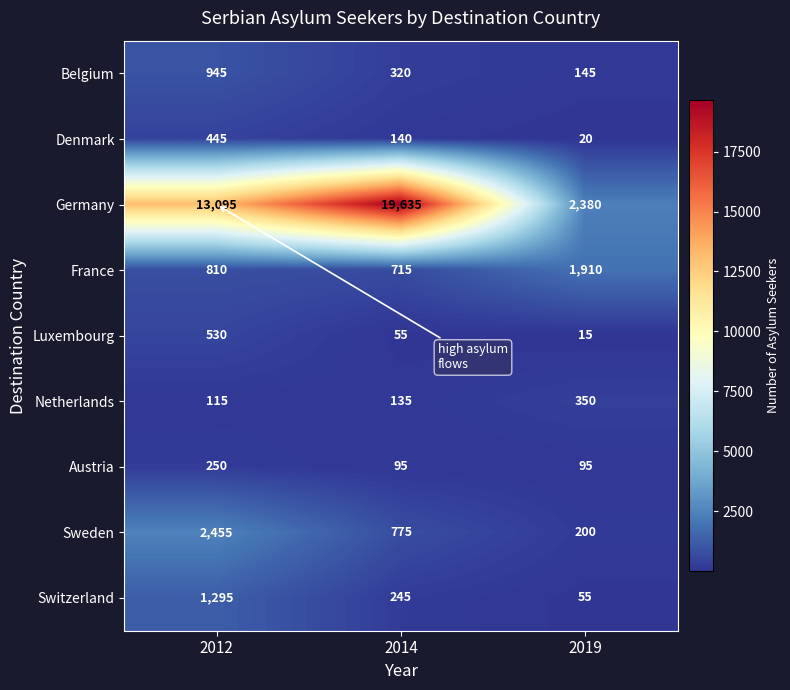

What is the approximate value of Netherlands at 2012, to the nearest 5?

115